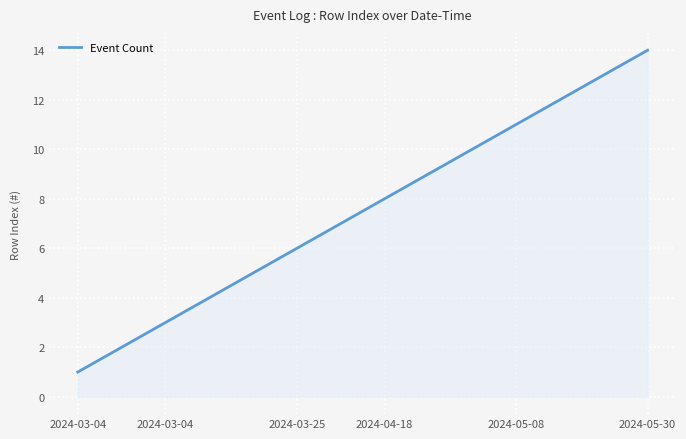

What is the maximum value shown in the chart?

14